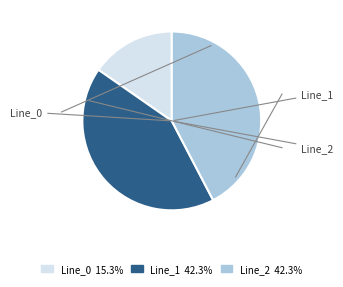

Combined, do Line_0 and Line_1 account for over 50%?

Yes